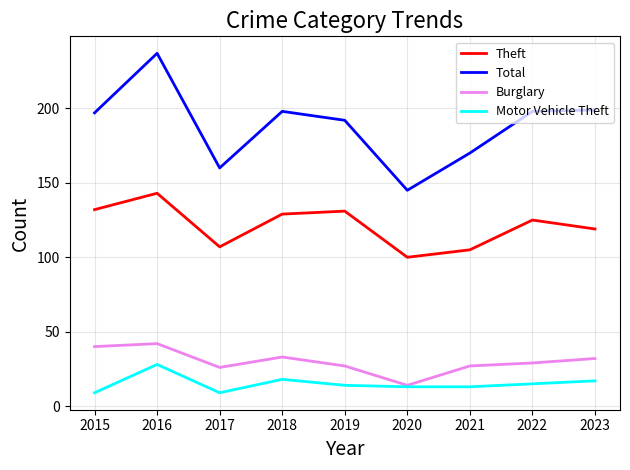

What is the maximum value for Total?

237